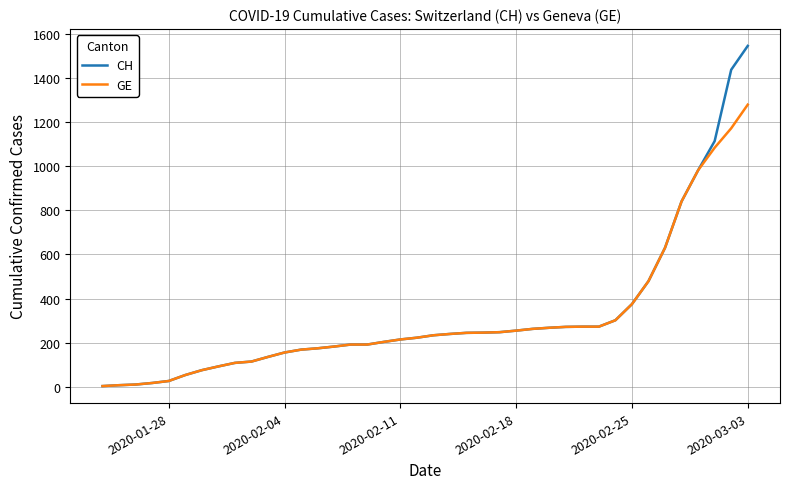

Rank the series by their maximum value, from lowest to highest.

GE, CH